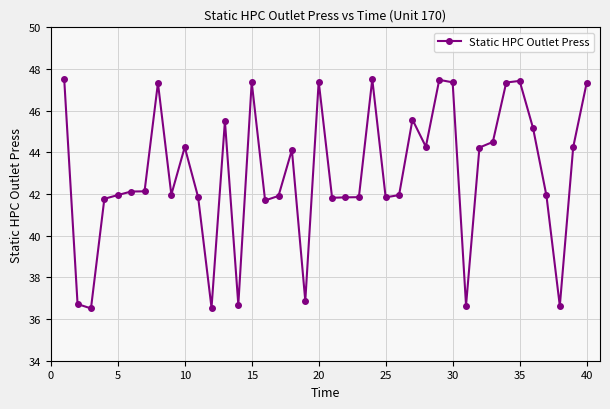

What is the smallest value displayed?

36.5